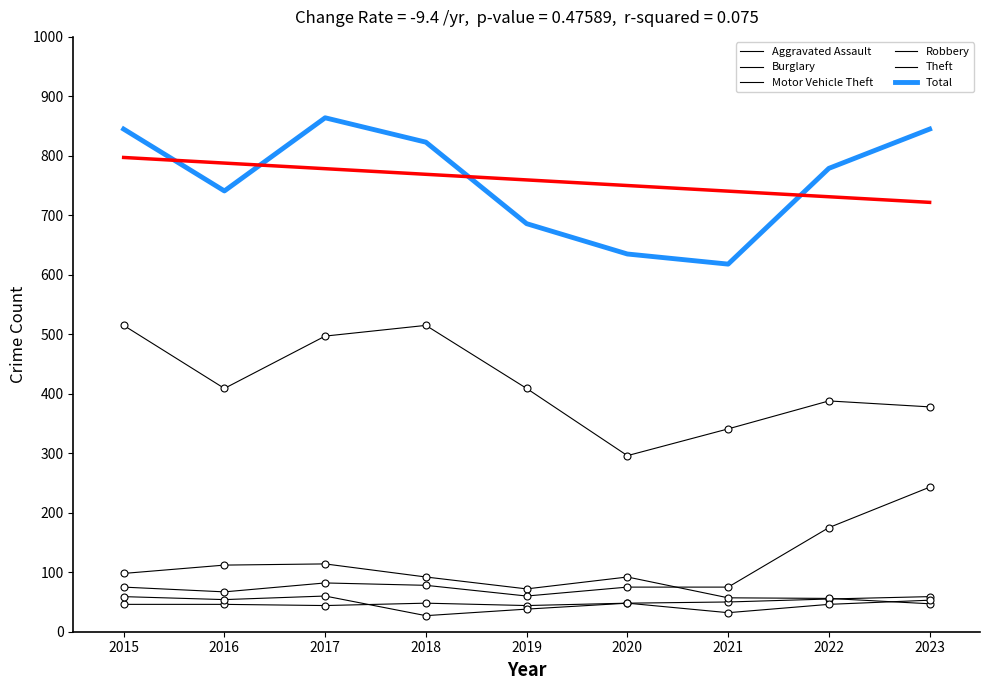

List the series in order of their peak value, lowest first.

Aggravated Assault, Robbery, Burglary, Motor Vehicle Theft, Theft, Total